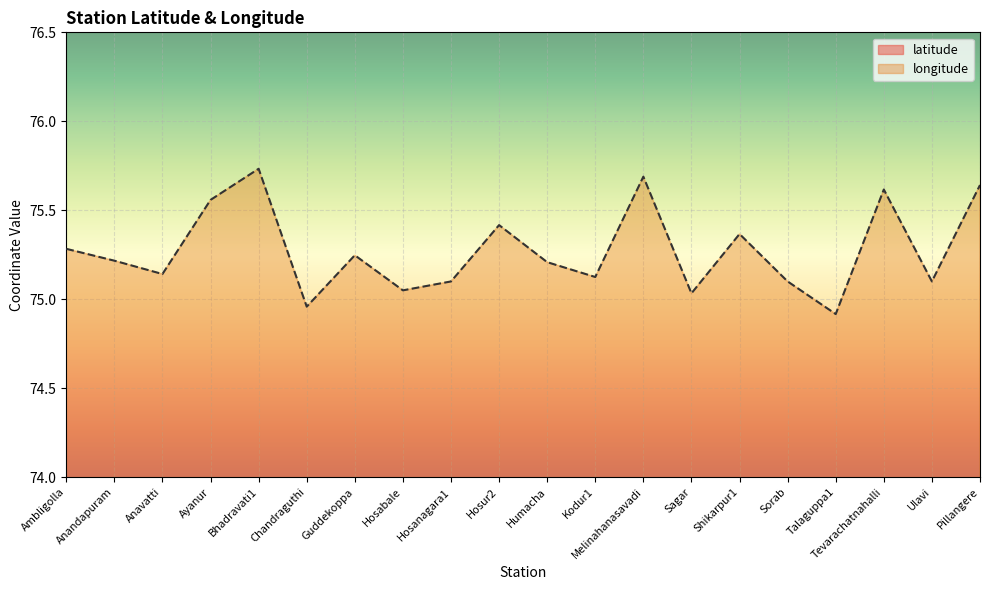

What is the difference between the maximum and second lowest values in the latitude series?

0.8